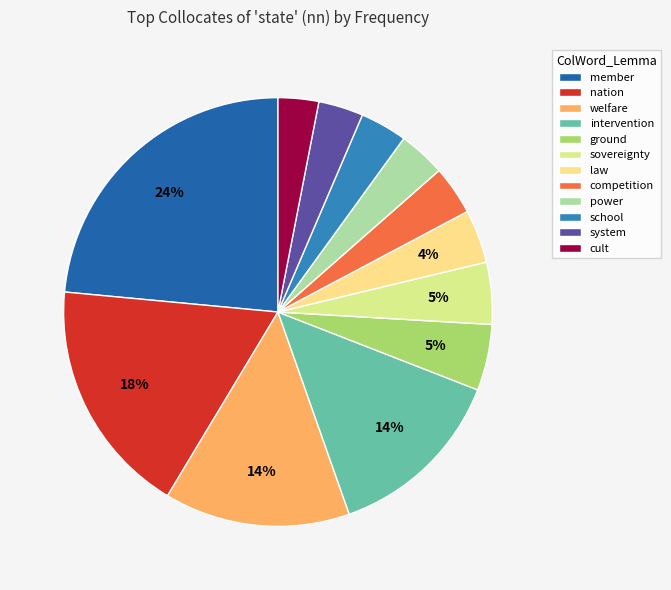

Count the number of slices in the pie.

12